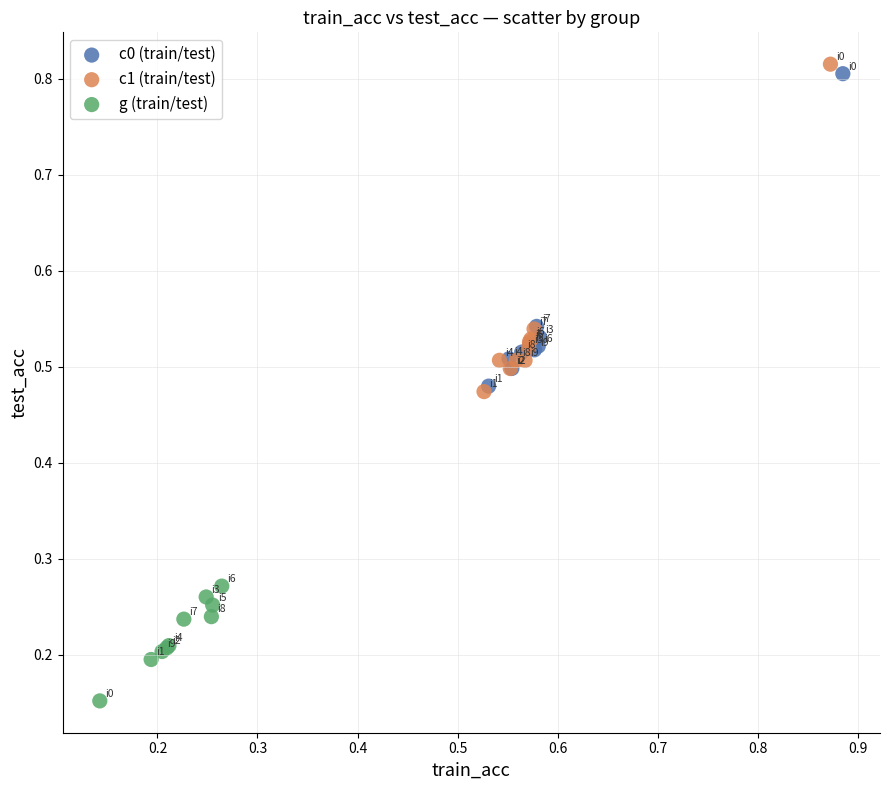

Which series has the largest Y range (max minus min)?

c1 (train/test)